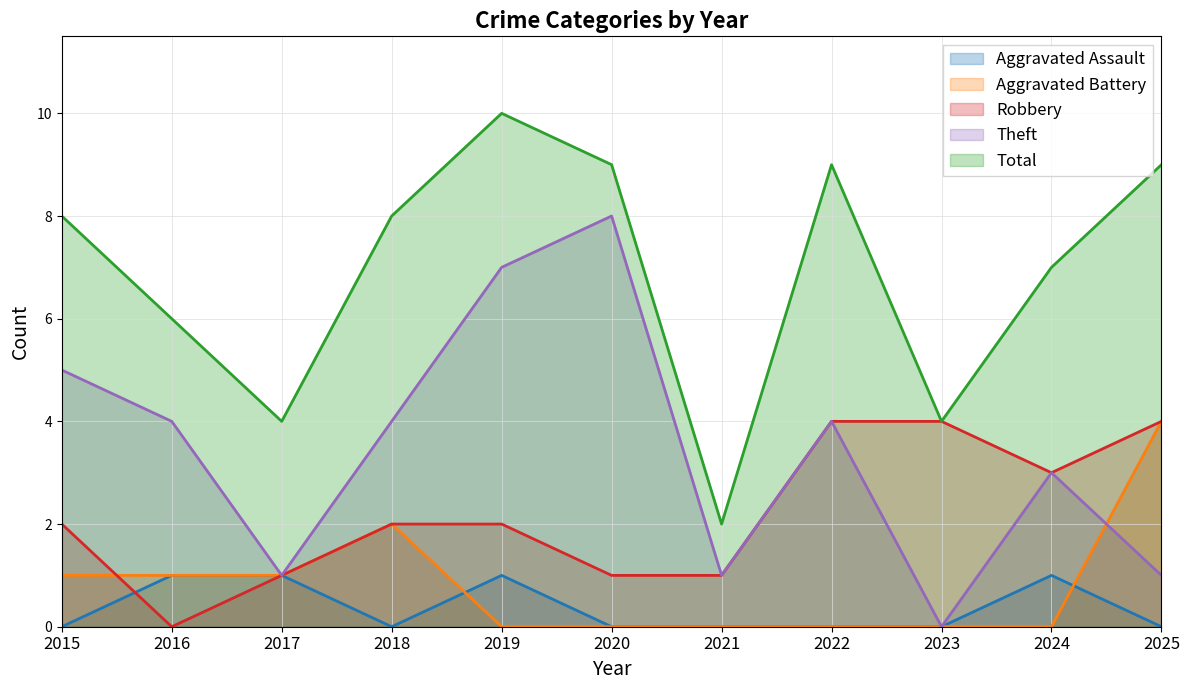

At how many categories does at least one series exceed 3?

10